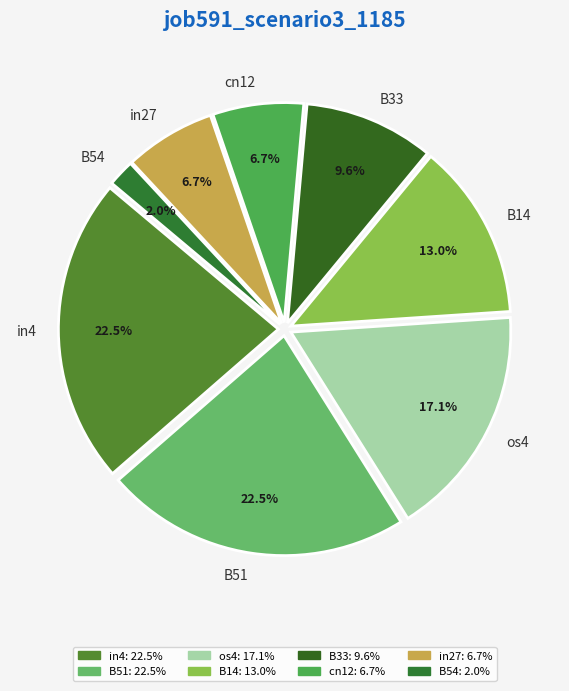

Which category has the smallest portion of the pie?

B54